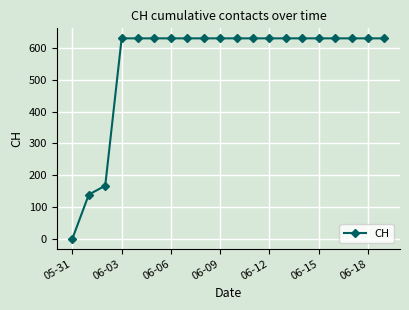

How many data points are less than 631?

3